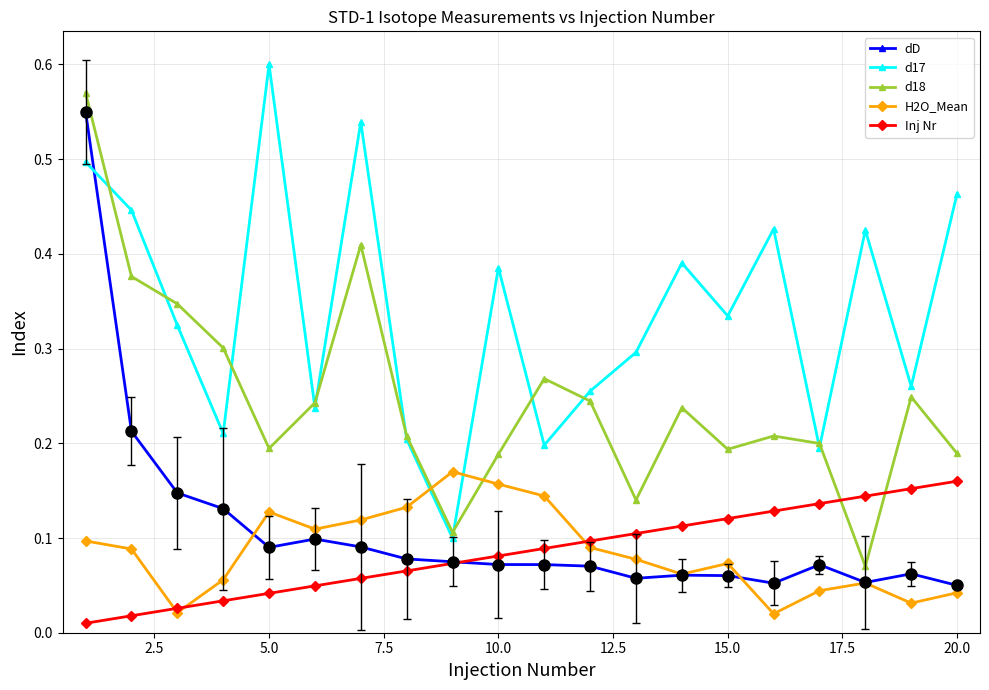

What are all the series names shown in the legend?

dD, d17, d18, H2O_Mean, Inj Nr